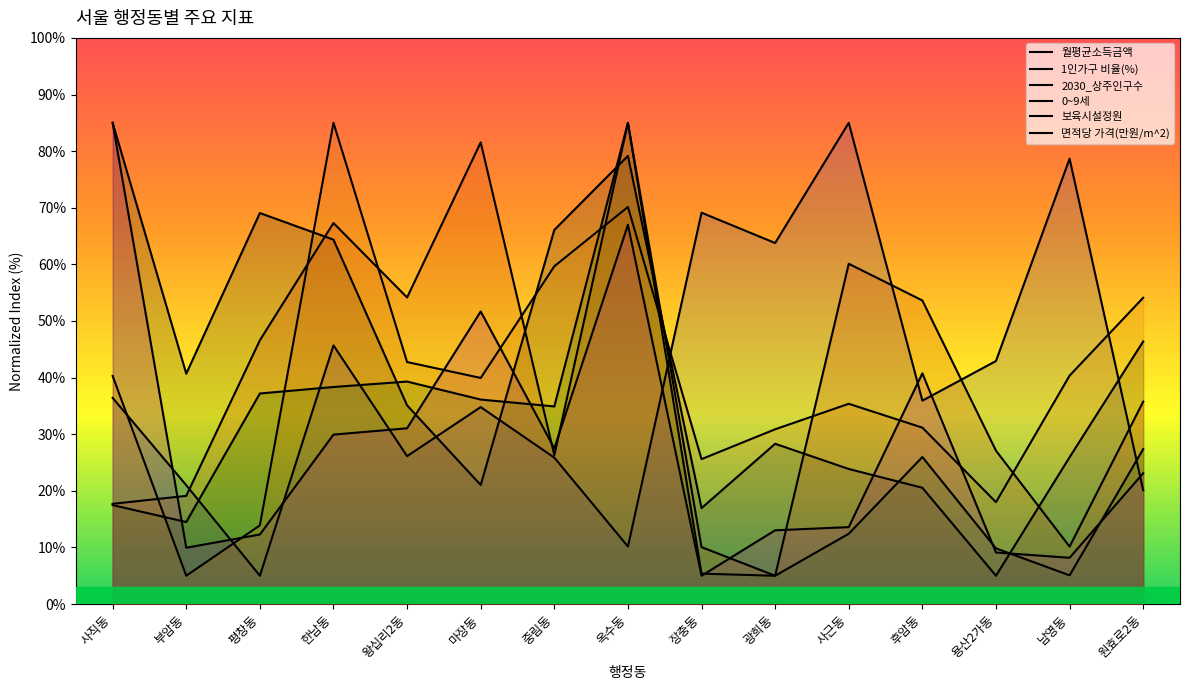

Rank the series by their maximum value, from highest to lowest.

월평균소득금액, 1인가구 비율(%), 2030_상주인구수, 0~9세, 보육시설정원, 면적당 가격(만원/m^2)